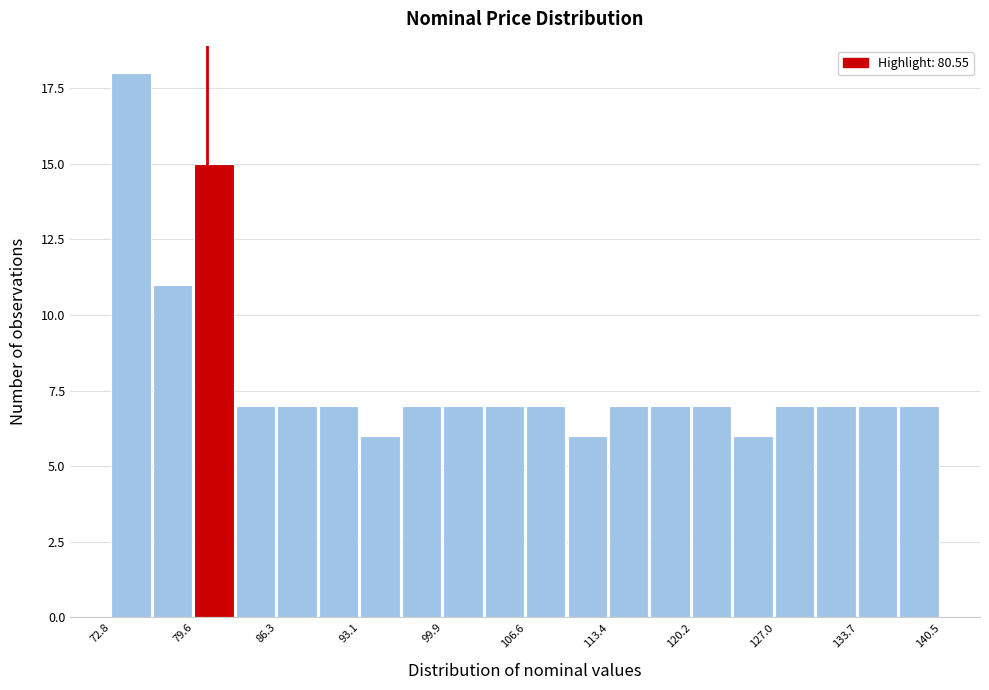

Around what value on the x-axis is the tallest bar? Give the approximate position of its centre, as read against the axis.

74